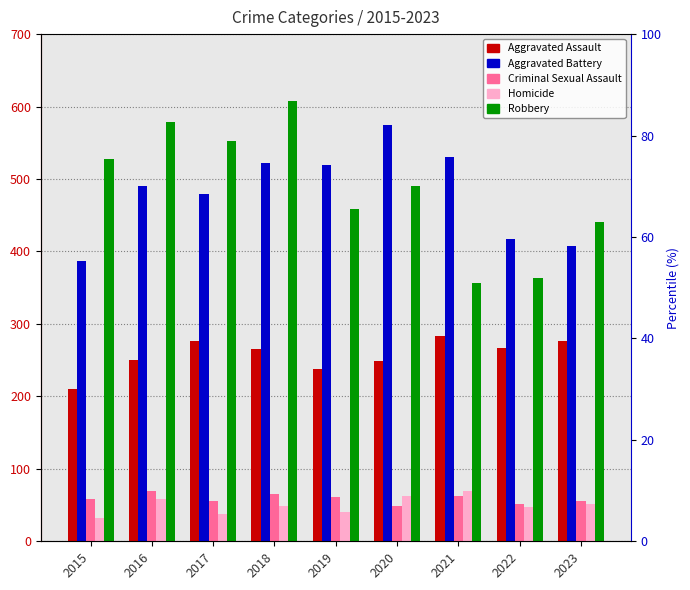

True or false: Robbery has a value of 766 at 2017.

False